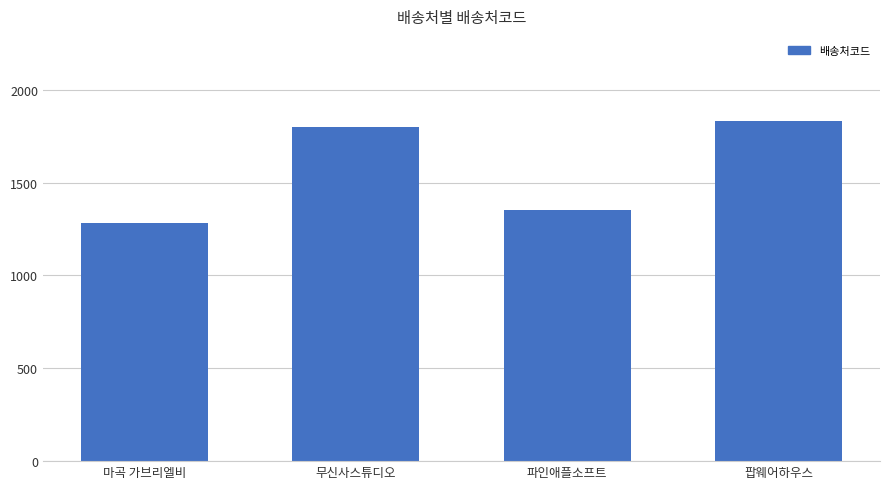

Are the bars horizontal?

No